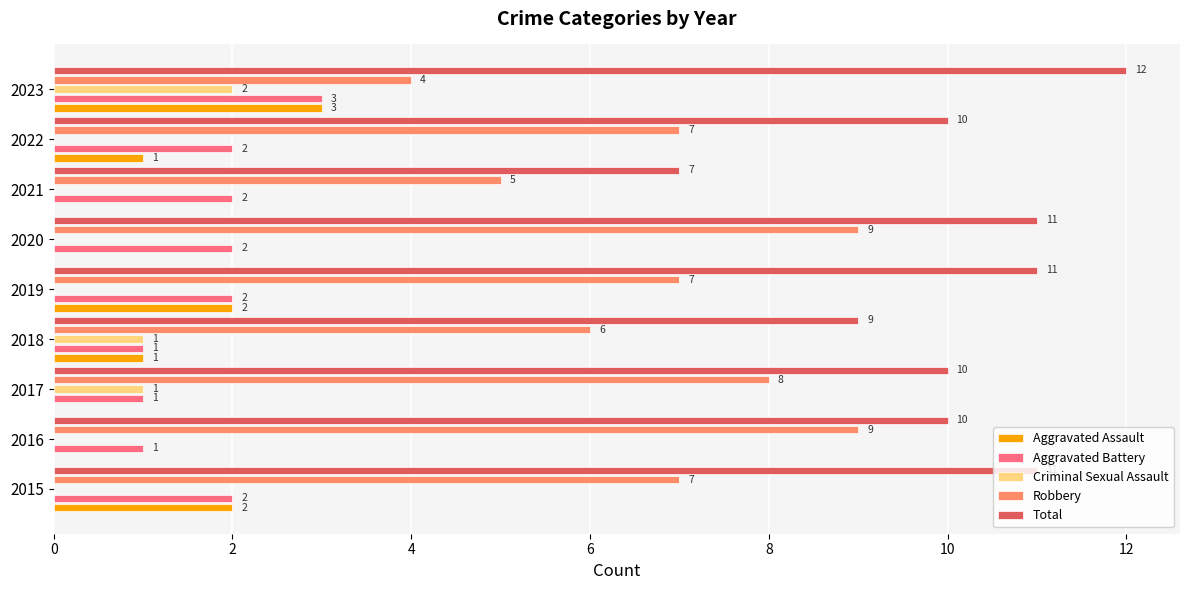

What is the sum of all Aggravated Assault values?

9